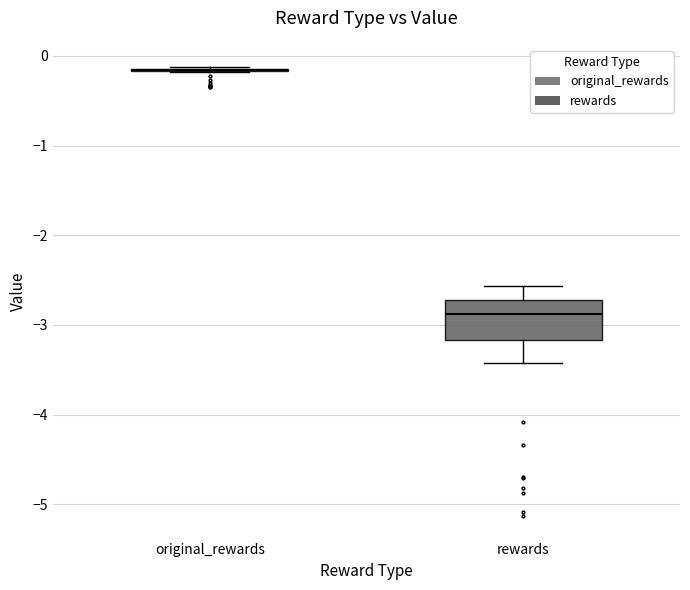

Which box is the tallest, from its lower edge to its upper edge?

rewards